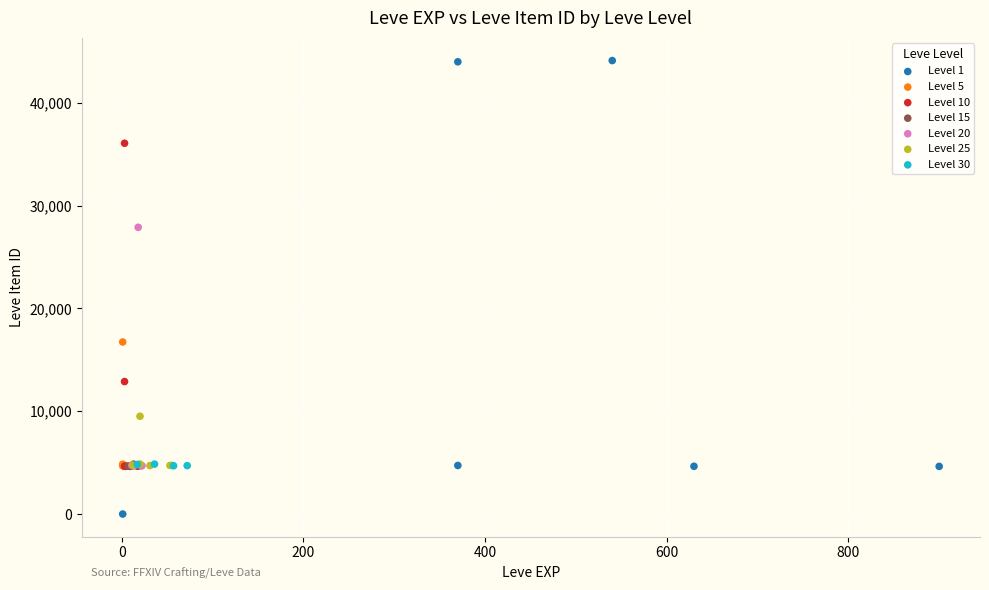

Which series contains the lowest Y value?

Level 1